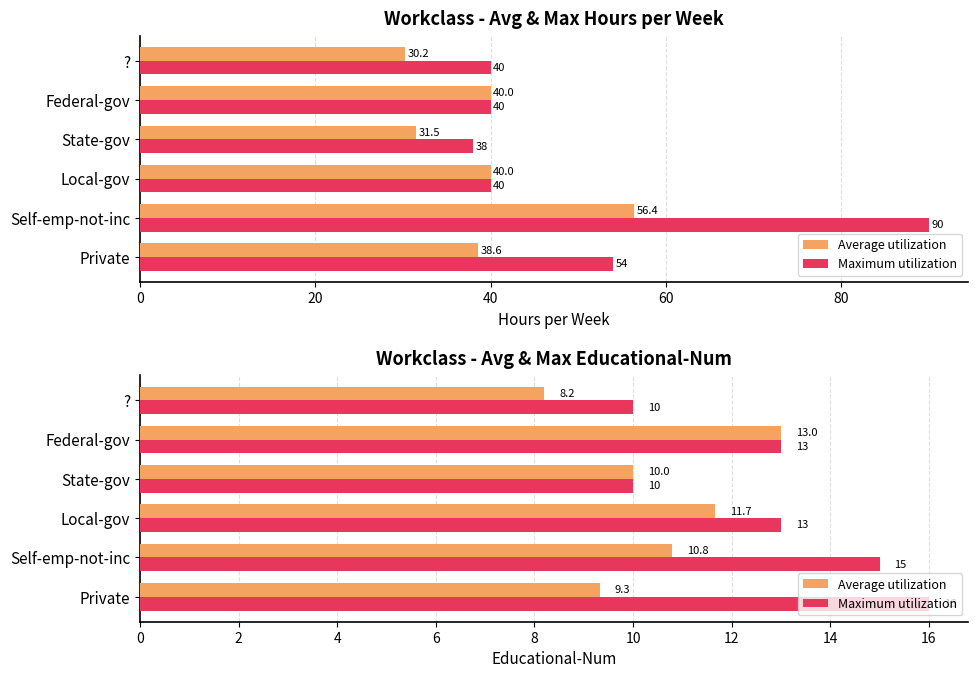

What is the difference between the second highest and minimum values in the Average utilization series?

3.5